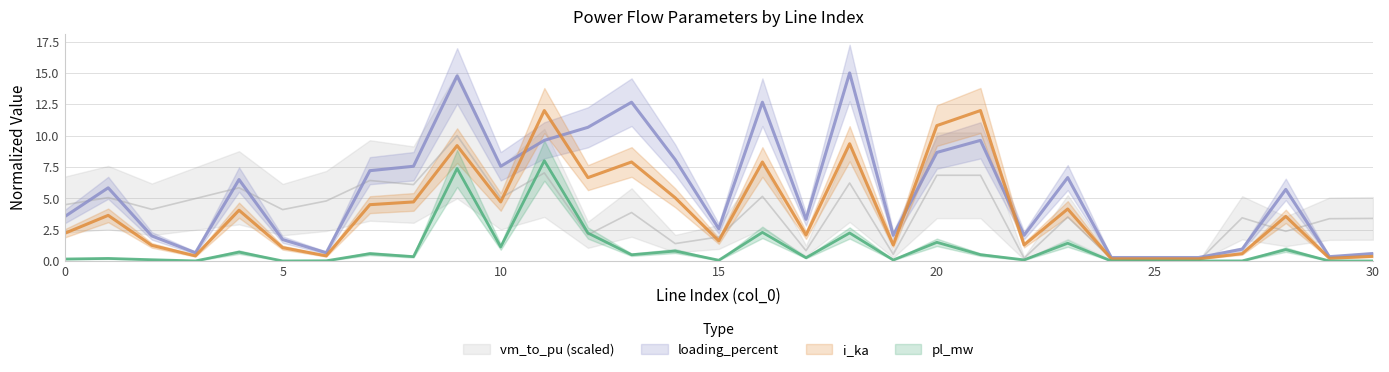

At which label is loading_percent closest to 7?

7